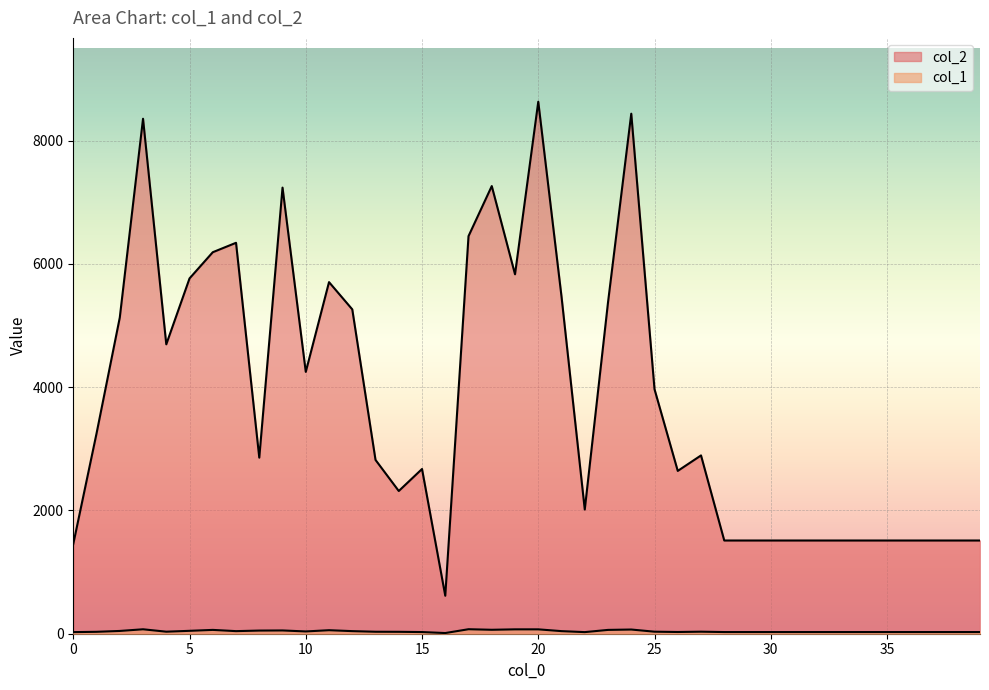

What is the spread (max minus min) of values at 21?

5426